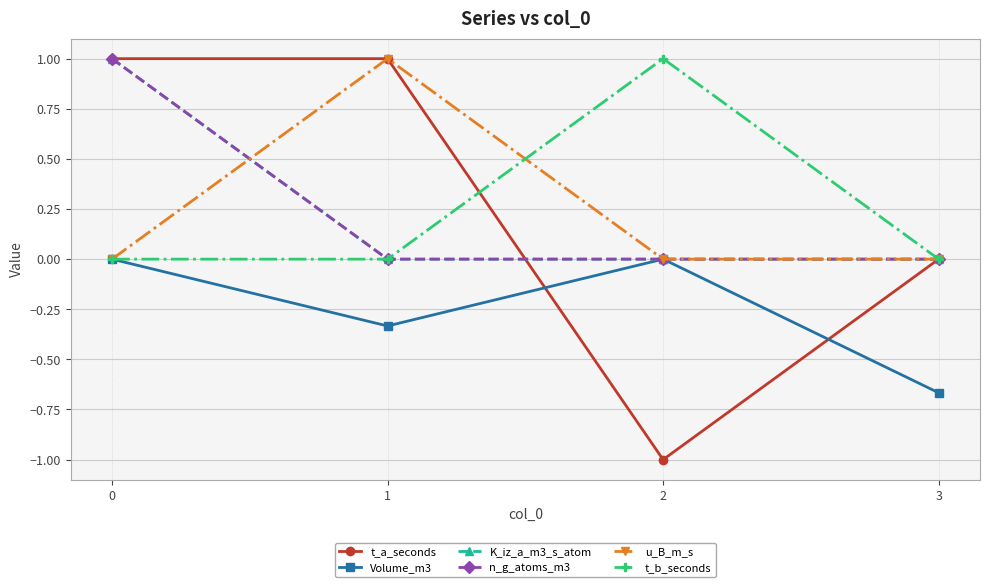

True or false: Volume_m3 and u_B_m_s cross at least once.

False